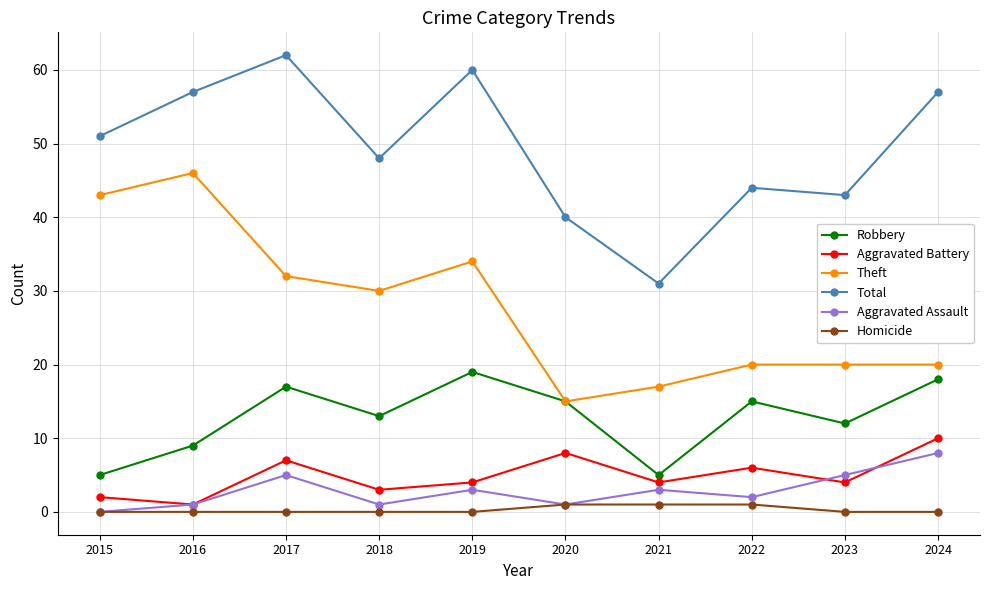

Rank the series at 2022 from lowest to highest value.

Homicide, Aggravated Assault, Aggravated Battery, Robbery, Theft, Total